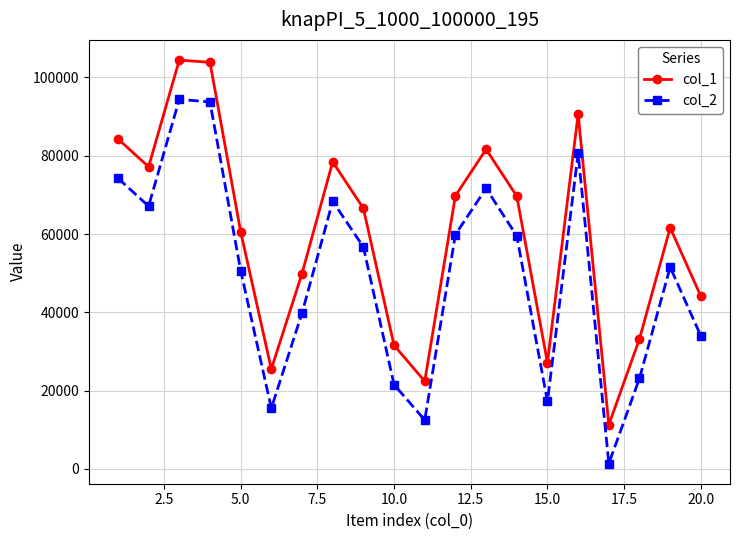

What is the value of the col_1 point at the 12th from the left?

69766